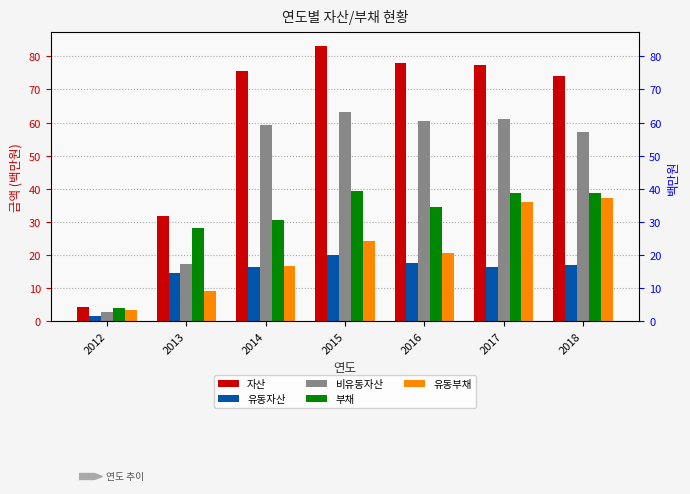

What are all the series names shown in the legend?

자산, 유동자산, 비유동자산, 부채, 유동부채